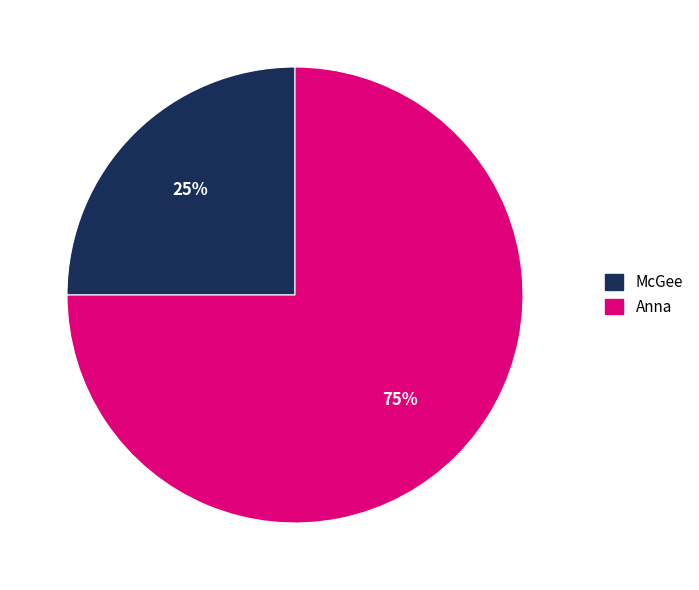

To the nearest percent, what is the difference between the McGee and Anna slice percentages?

50%